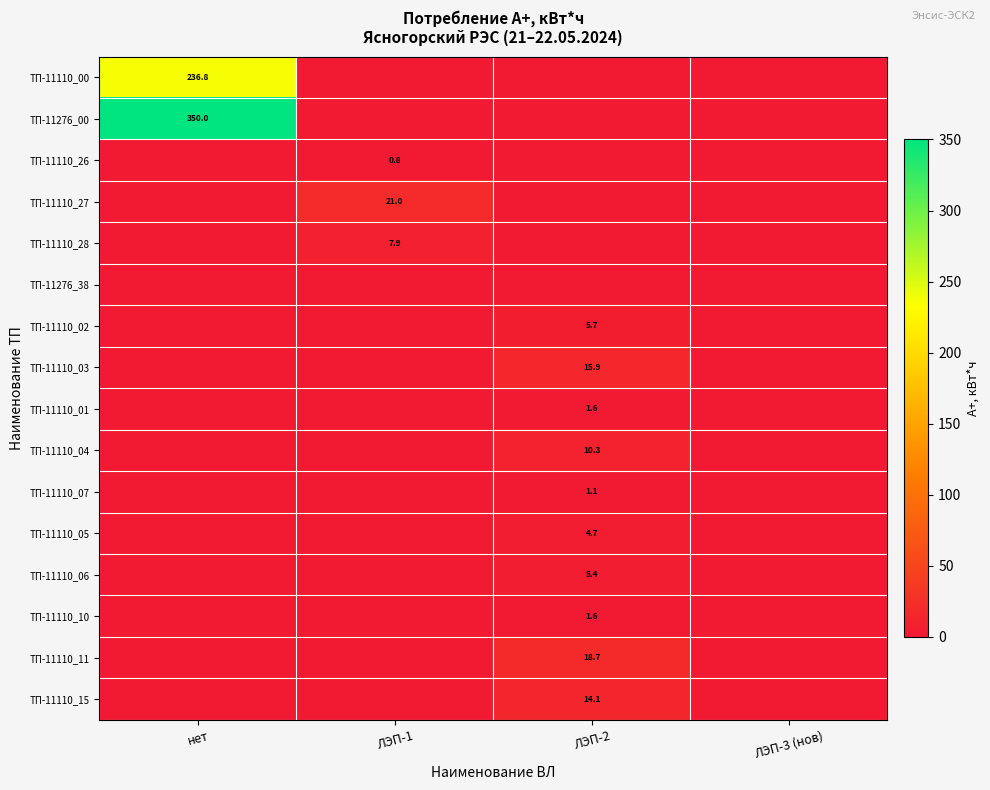

True or false: ТП-11110_10 has a value of 2.2 at ЛЭП-2.

False